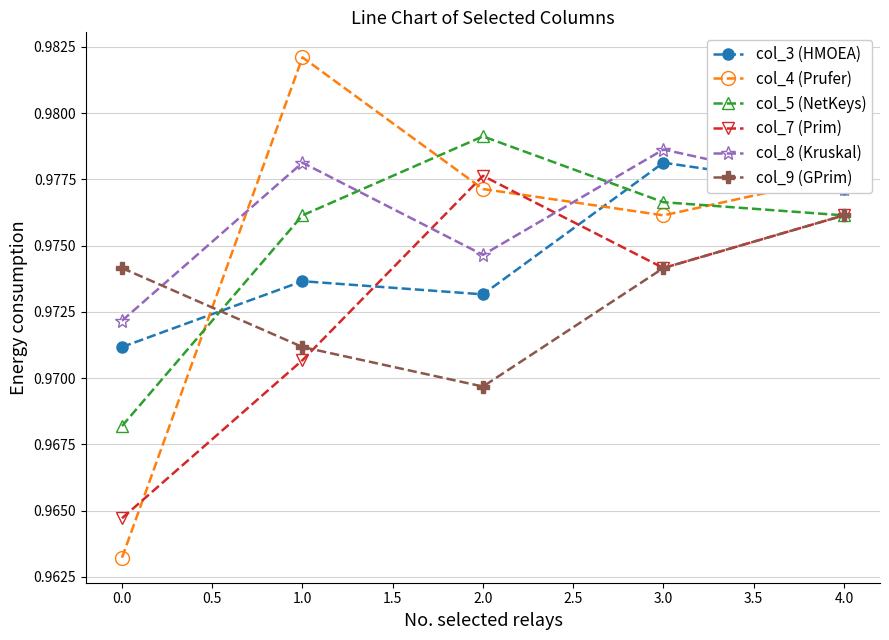

At which category is the sum across all series the highest?

4.0